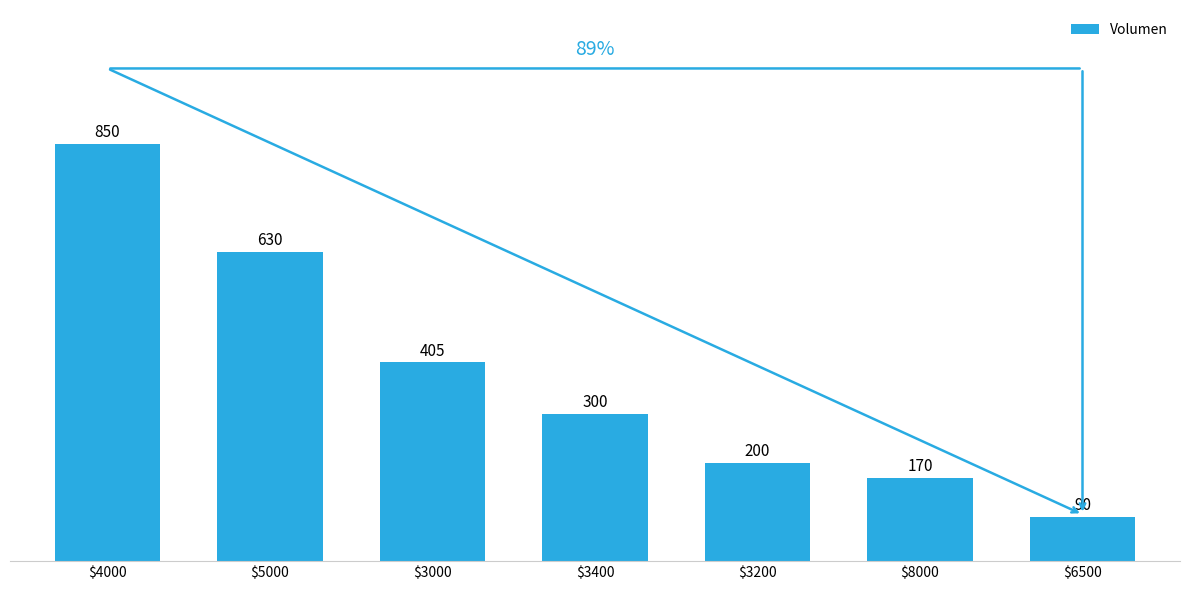

Are the bars horizontal?

No